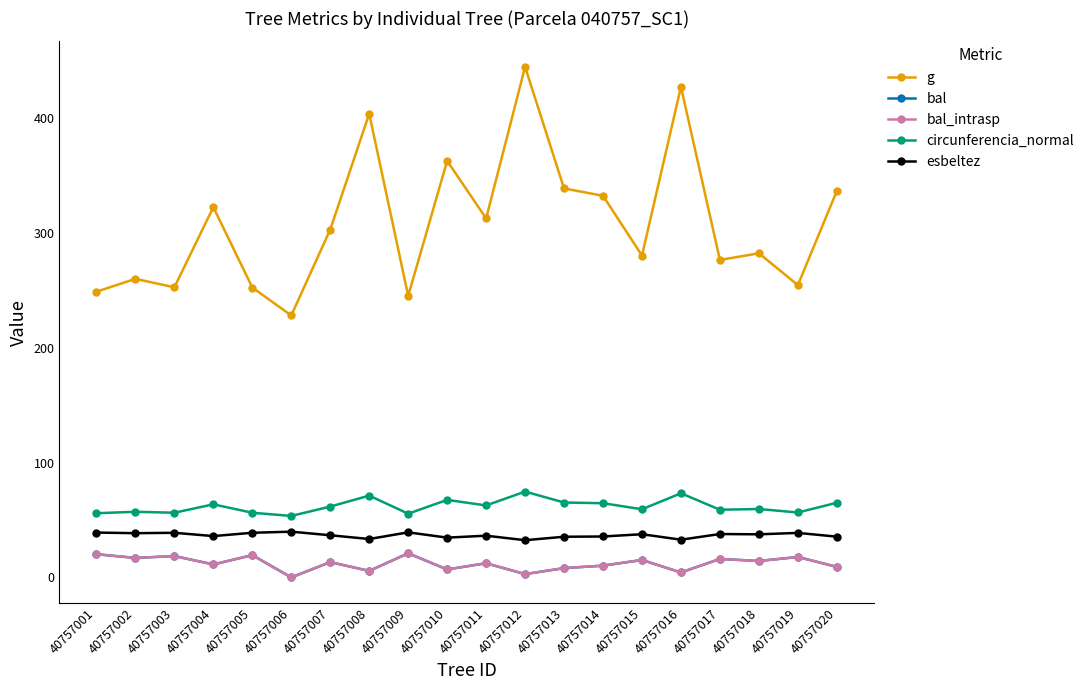

Does the chart have visible grid lines?

No